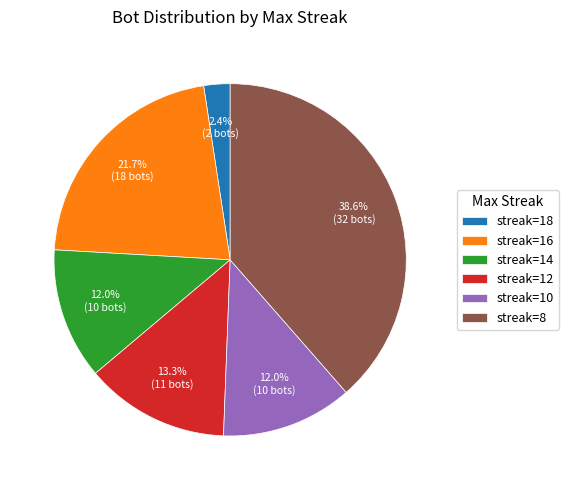

What is the smallest slice in the pie chart?

streak=18